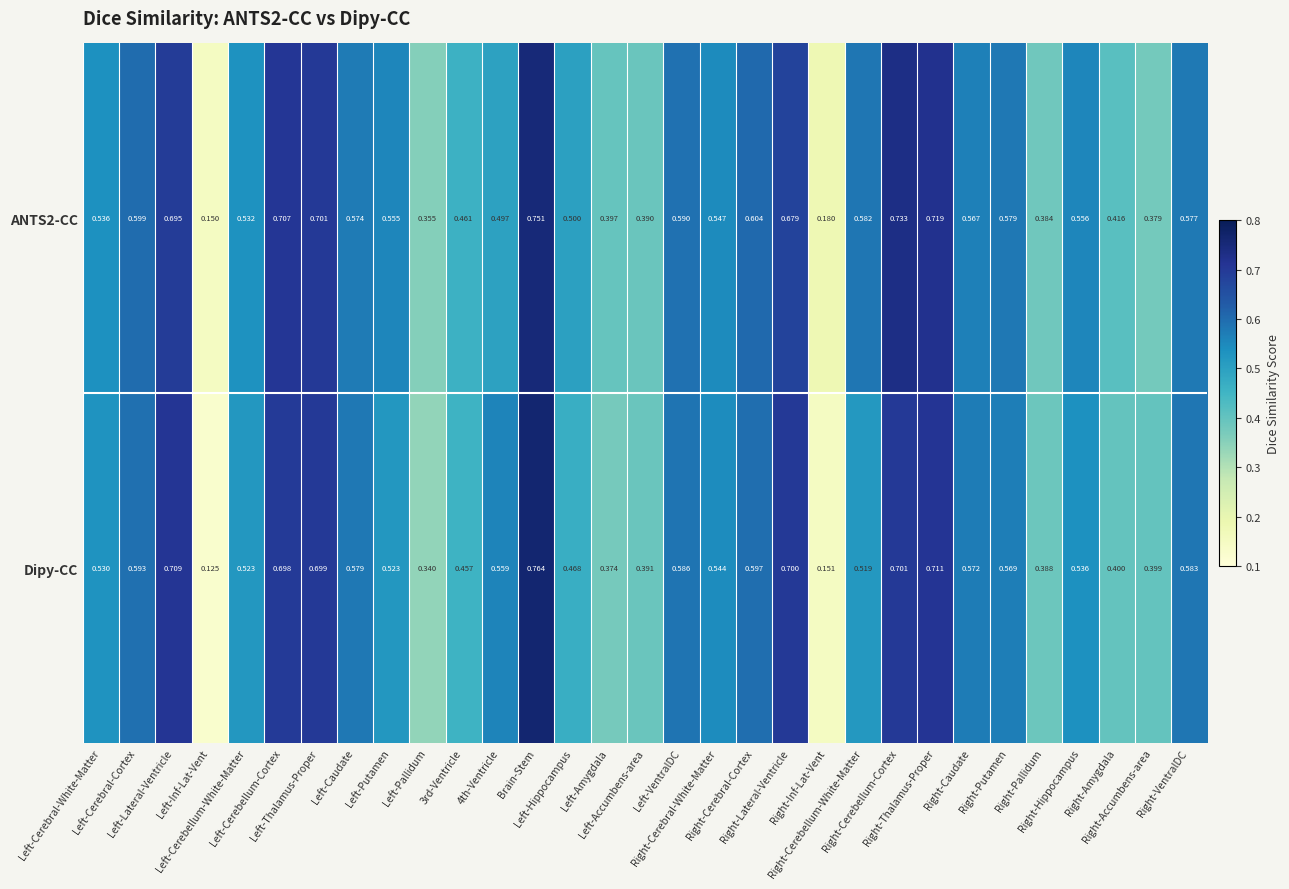

Which series has the widest spread of values?

Dipy-CC